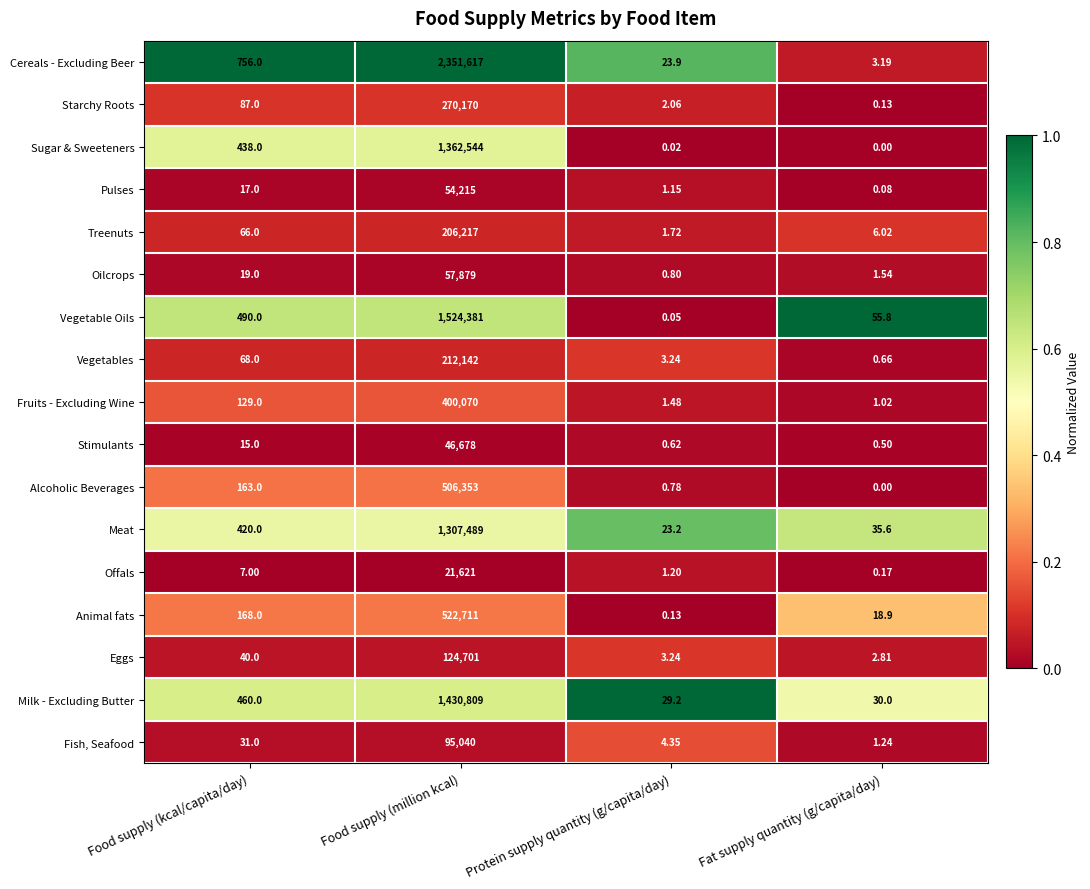

At how many categories does at least one series exceed 0?

4